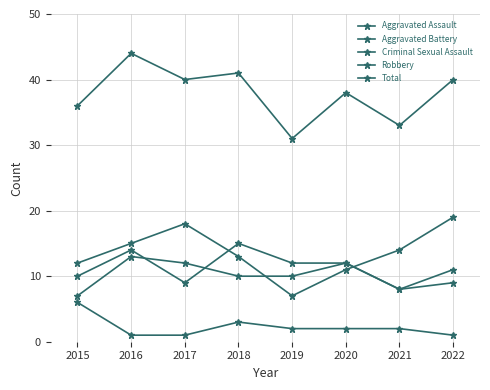

How many lines are shown in the chart?

5